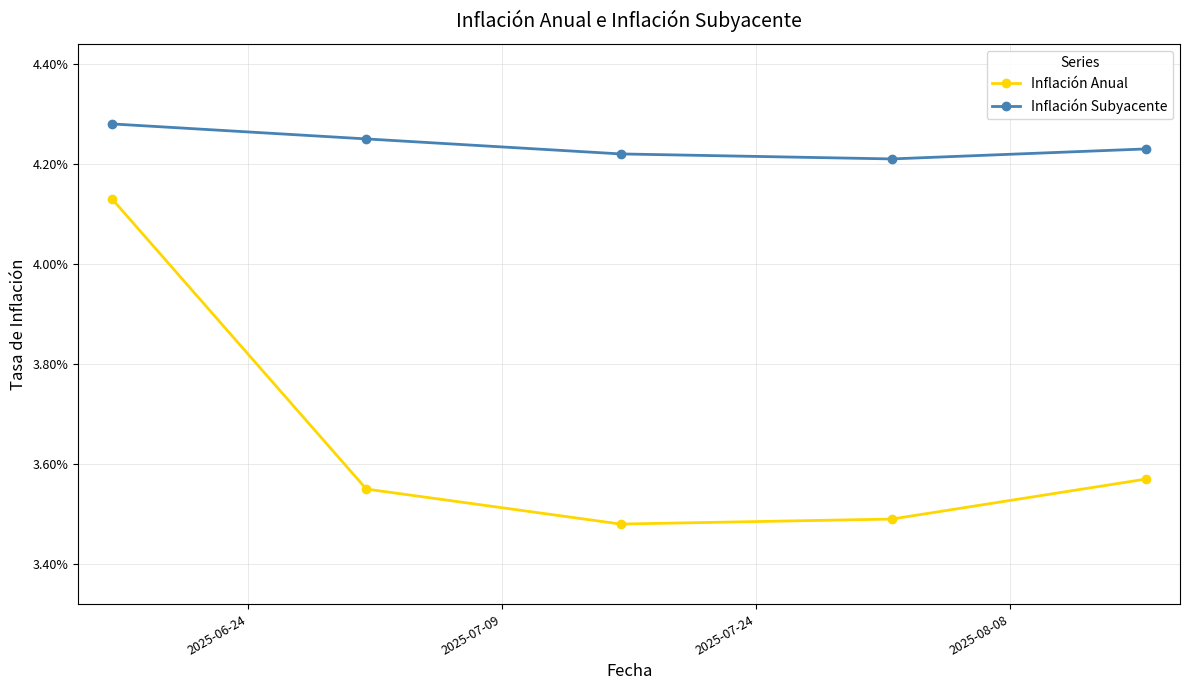

Rank the series by their maximum value, from highest to lowest.

Inflación Subyacente, Inflación Anual